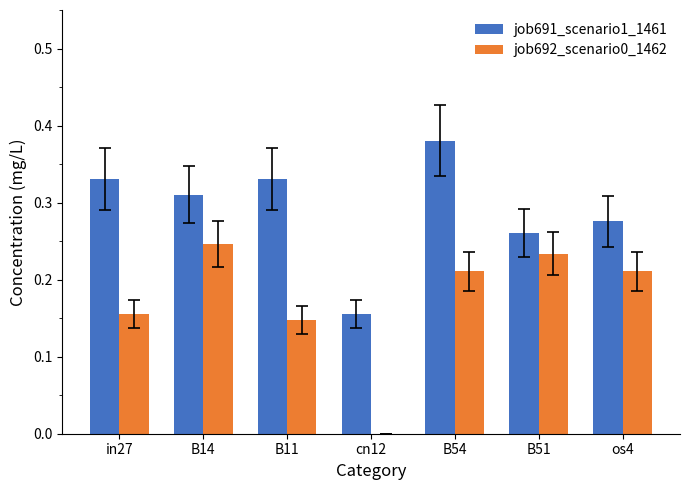

What are all the series names shown in the legend?

job691_scenario1_1461, job692_scenario0_1462